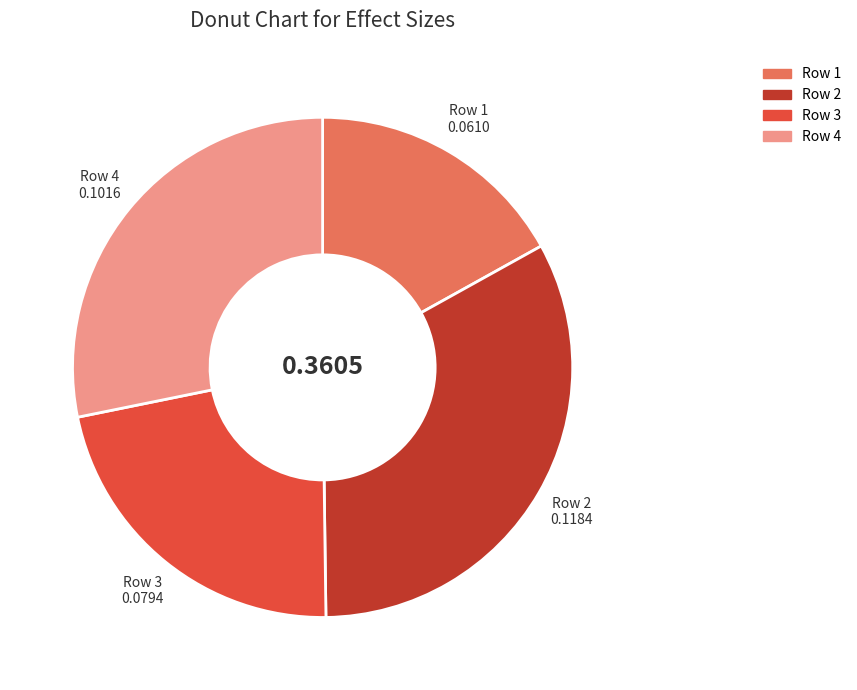

Count the number of slices in the pie.

4